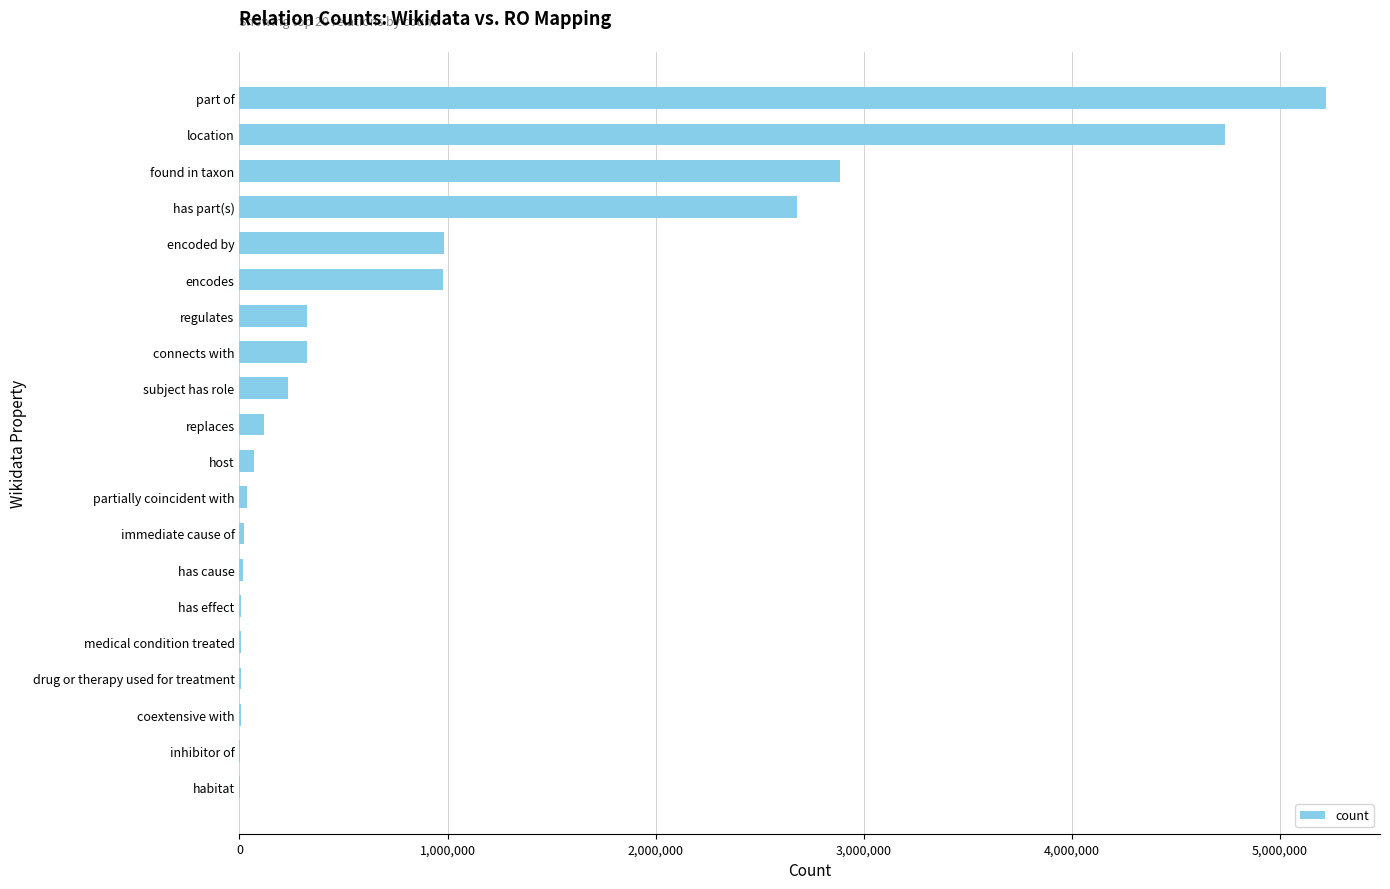

True or false: the data shows 2677720 at has part(s).

True